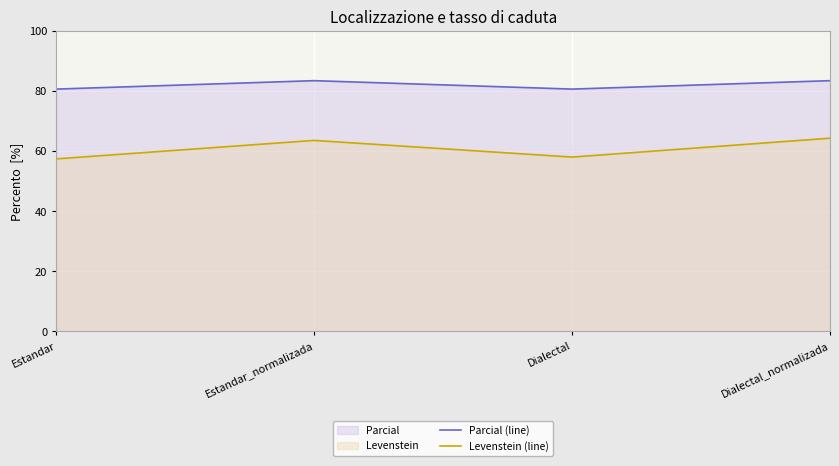

At which label is Parcial (line) closest to 82?

Estandar